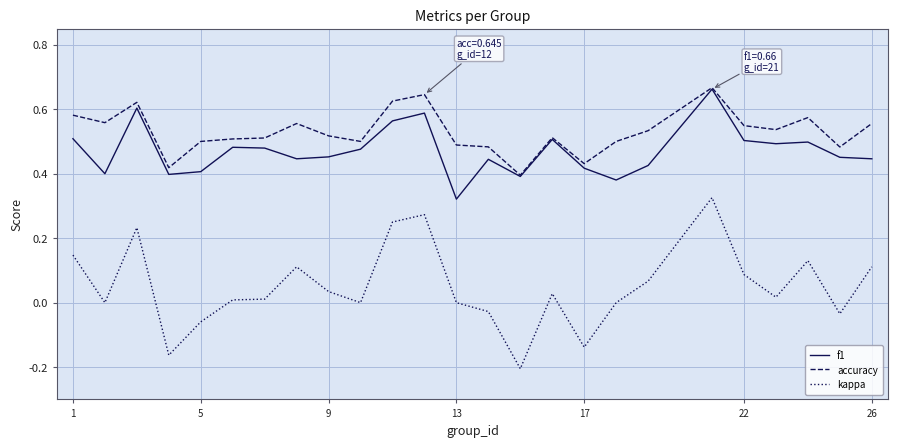

Count the accuracy values in the range 0 to 1.

25